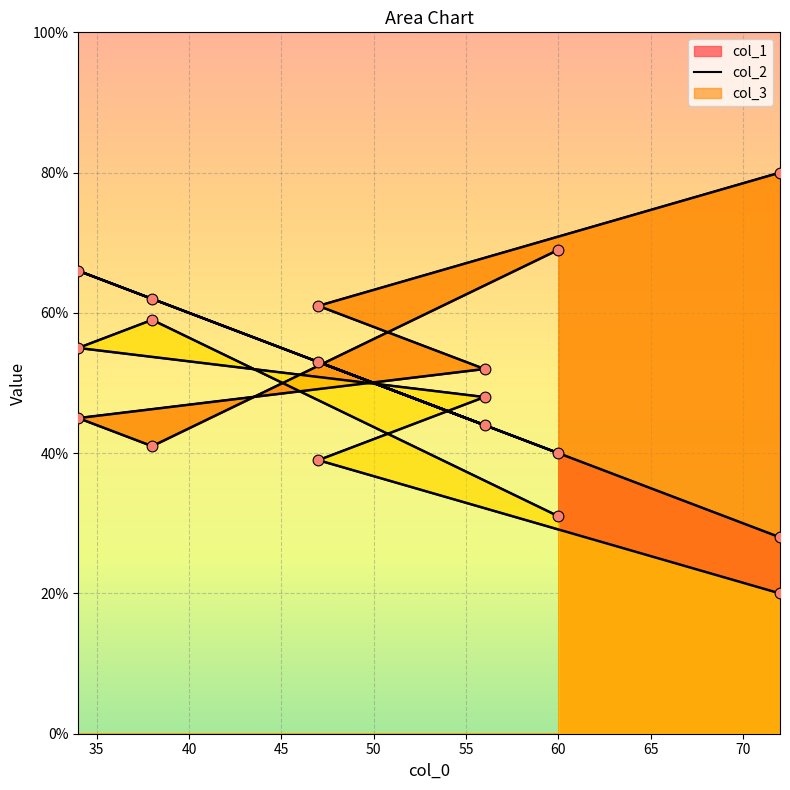

Is the value of col_3 at 47 greater than the value of col_1 at 60?

No